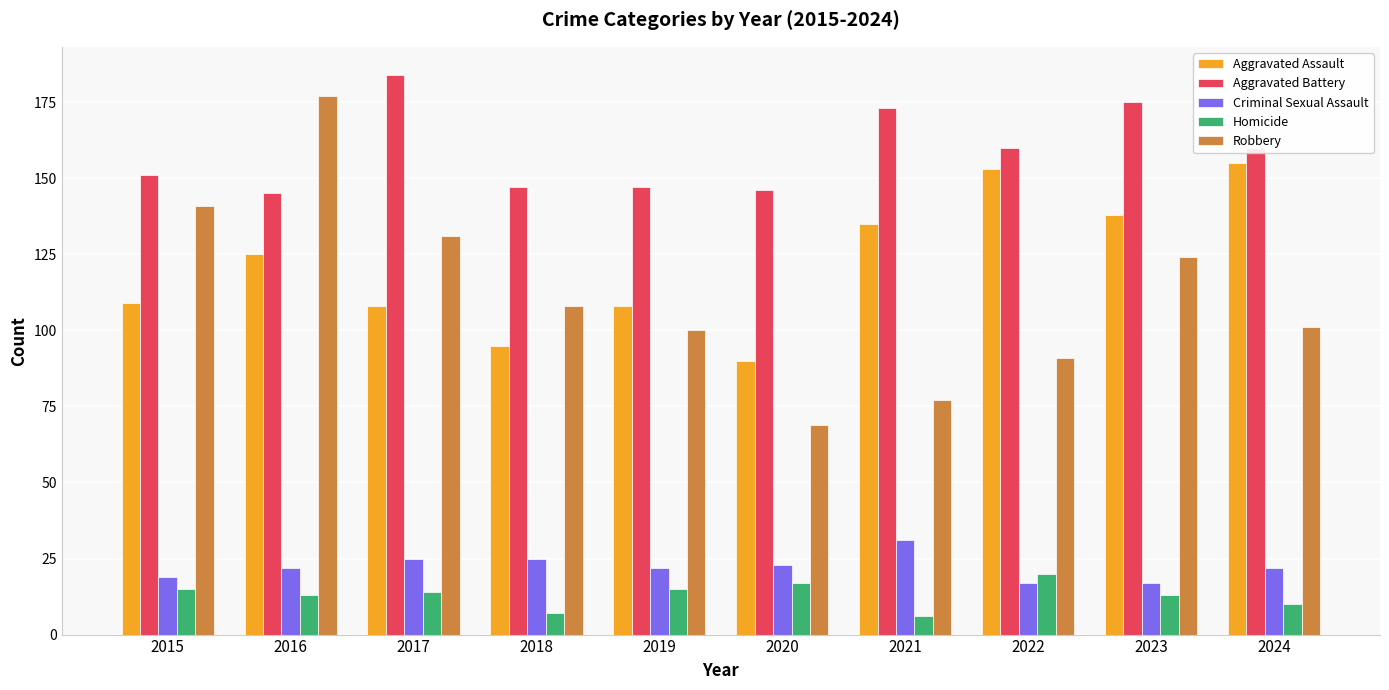

Count the number of categories in the chart.

10